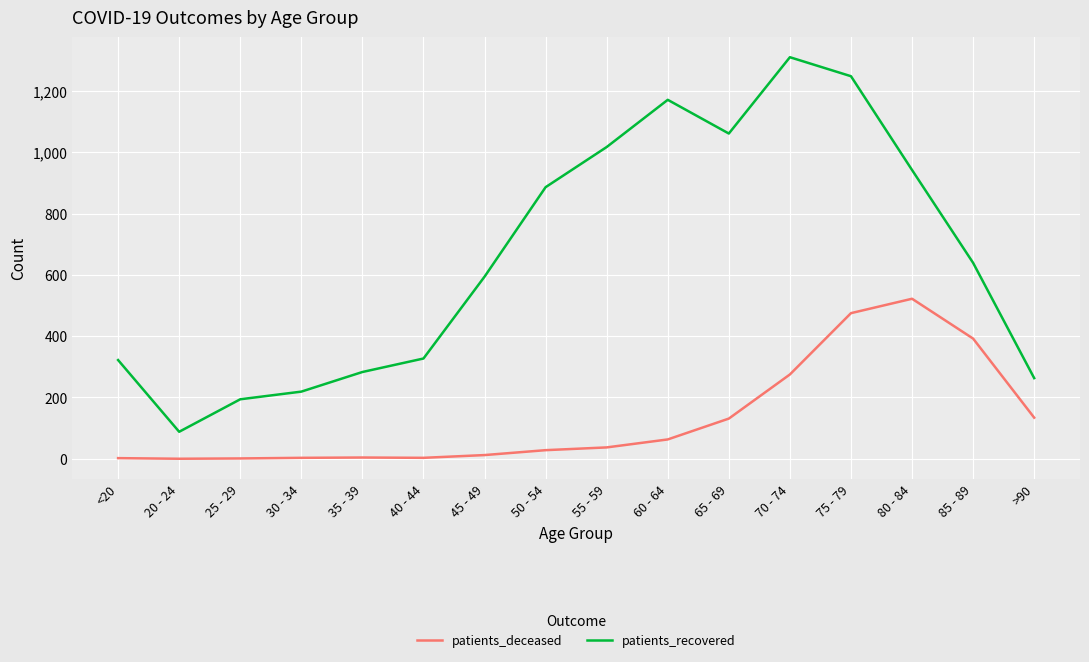

How many lines are shown in the chart?

2